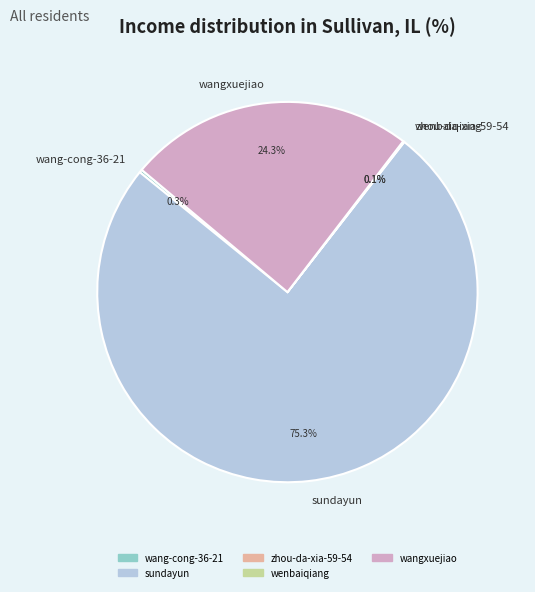

What is the majority slice?

sundayun